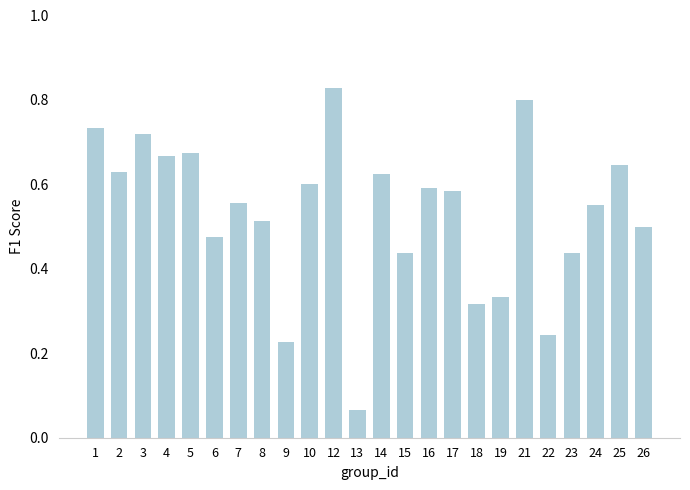

The value at 9 is 0.1. True or false?

False